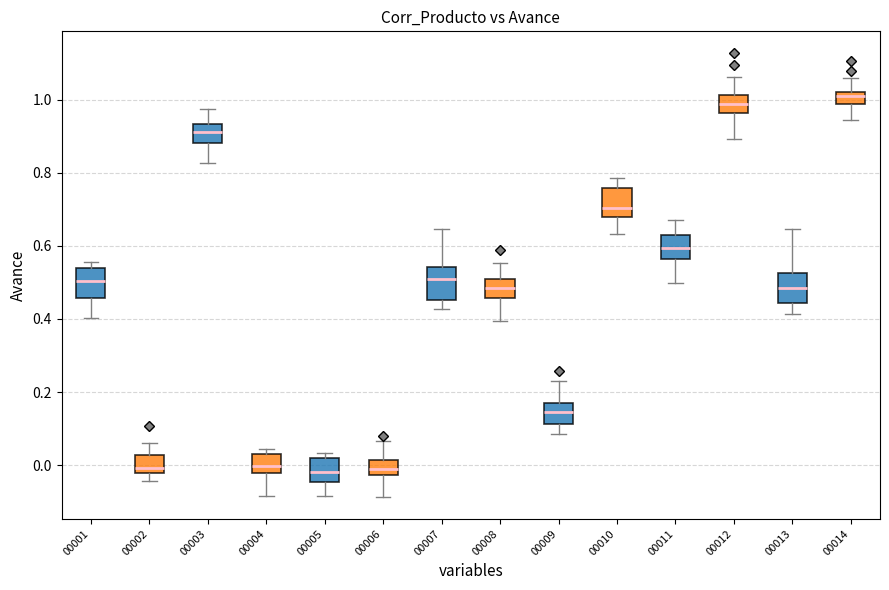

Reading left to right, read every box against the y-axis: the position of its median line, the range the box covers, and the ends of its whiskers. The values are not printed on the chart, so give them approximately, as read against the axis.

00001: median 0.50, box 0.46 to 0.54, whiskers 0.40 to 0.56
00002: median 0.00, box -0.02 to 0.02, whiskers -0.04 to 0.06
00003: median 0.92, box 0.88 to 0.94, whiskers 0.82 to 0.98
00004: median 0.00, box -0.02 to 0.02, whiskers -0.08 to 0.04
00005: median -0.02, box -0.04 to 0.02, whiskers -0.08 to 0.04
00006: median -0.02 (inside the box), box -0.02 to 0.02, whiskers -0.08 to 0.06
00007: median 0.50, box 0.46 to 0.54, whiskers 0.42 to 0.64
00008: median 0.48, box 0.46 to 0.50, whiskers 0.40 to 0.56
00009: median 0.14, box 0.12 to 0.18, whiskers 0.08 to 0.22
00010: median 0.70, box 0.68 to 0.76, whiskers 0.64 to 0.78
00011: median 0.60, box 0.56 to 0.62, whiskers 0.50 to 0.68
00012: median 0.98, box 0.96 to 1.02, whiskers 0.90 to 1.06
00013: median 0.48, box 0.44 to 0.52, whiskers 0.42 to 0.64
00014: median 1.00, box 0.98 to 1.02, whiskers 0.94 to 1.06